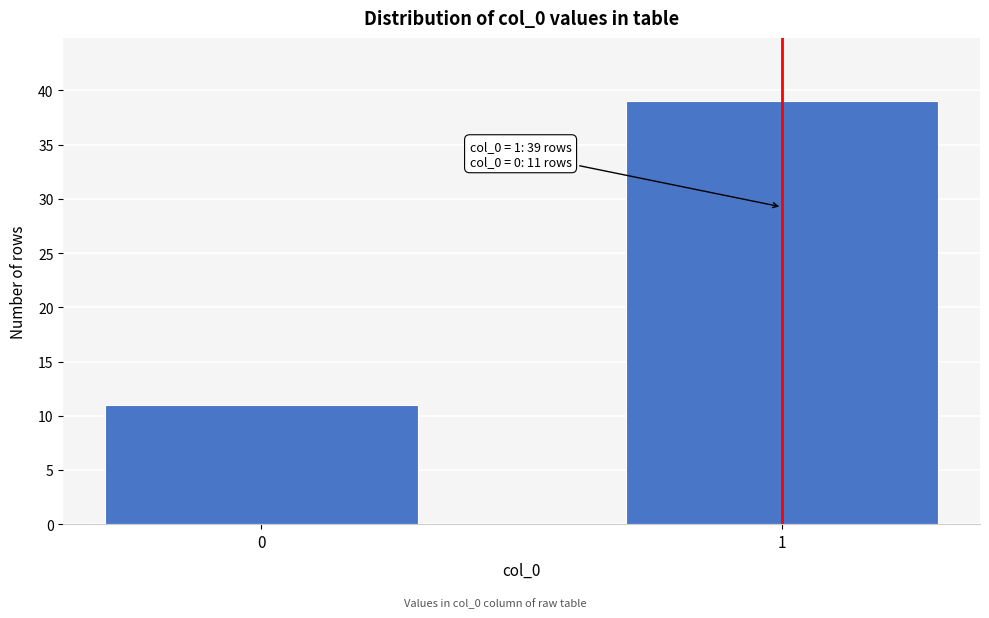

Reading left to right, list all the values displayed in this chart.

11	39